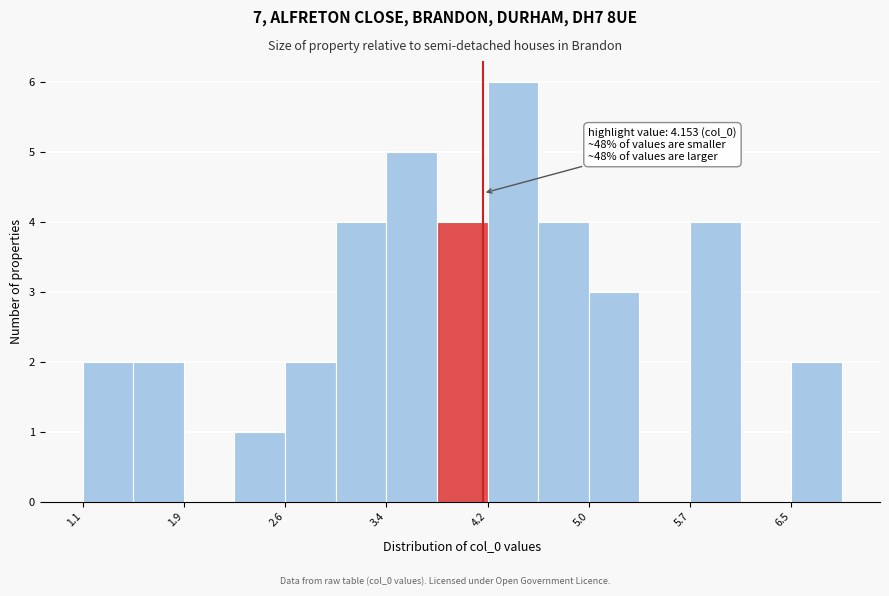

Read against the x-axis, roughly where is the centre of the tallest bar?

4.4